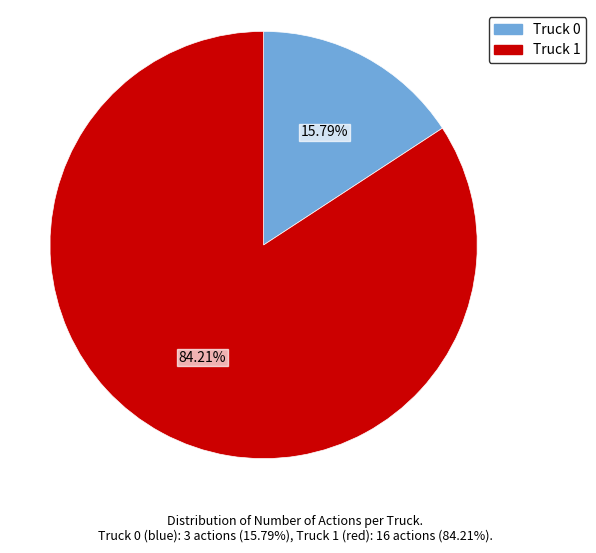

Which slice is the smallest?

Truck 0